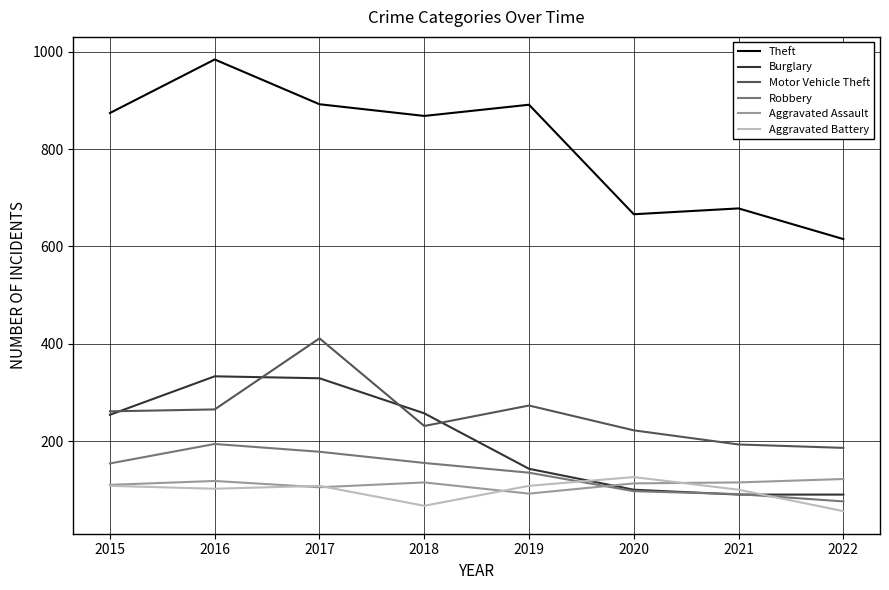

The value of Aggravated Battery at 2021 is 100. True or false?

True